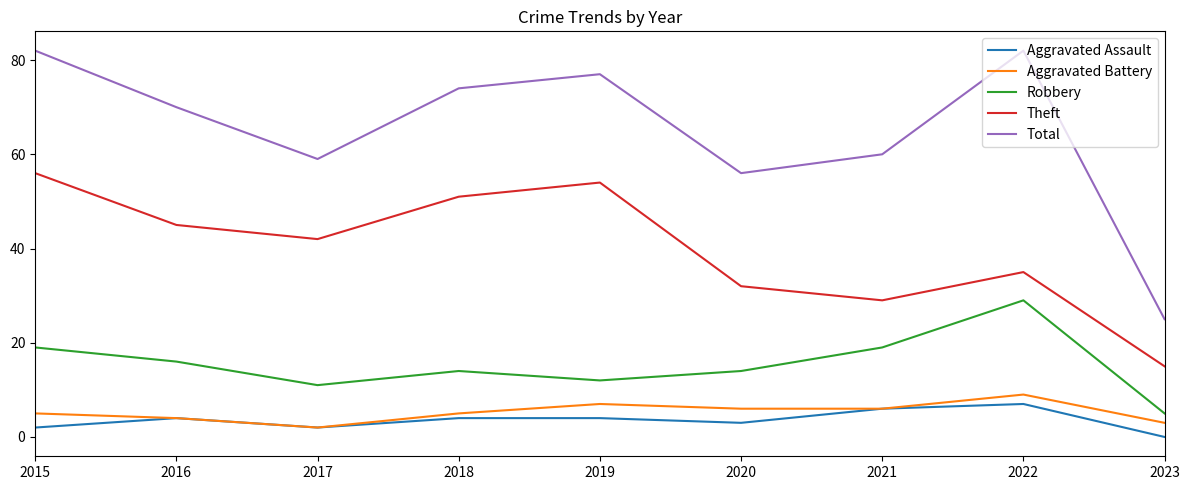

Which series has the largest total across all categories?

Total